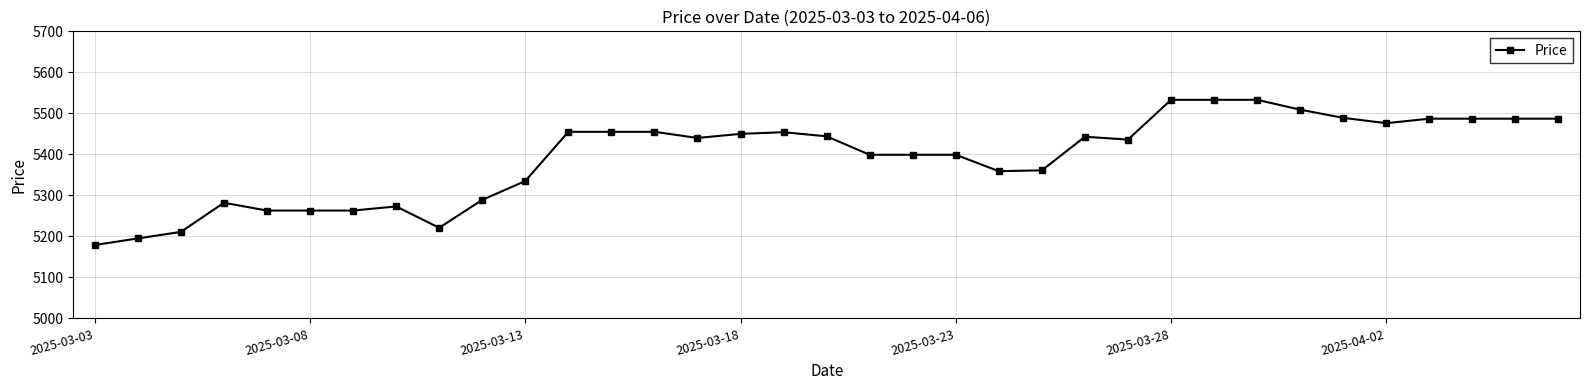

True or false: the data has more than 1 interior local peaks.

True